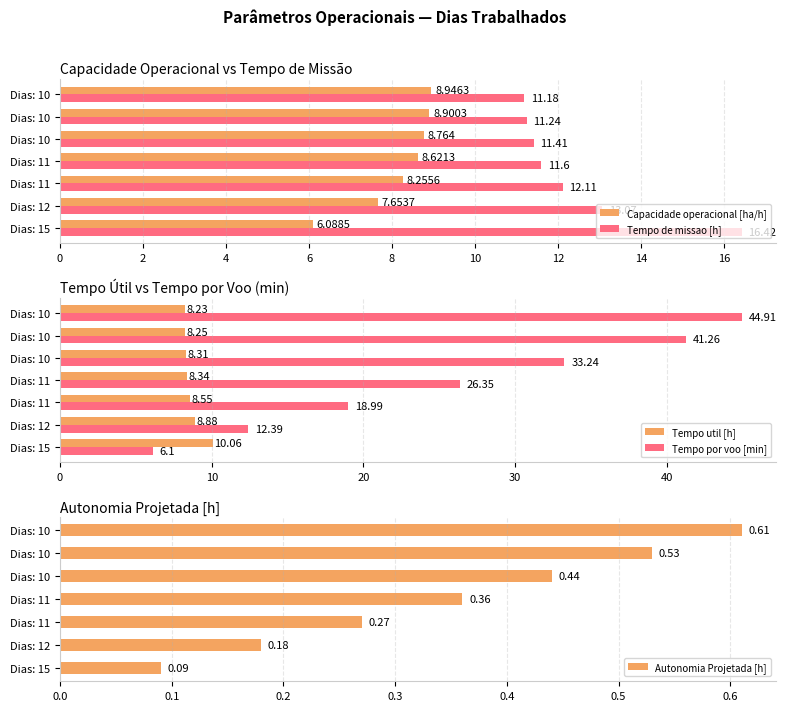

What is the value of the Tempo por voo [min] bar at the 3rd from the left?

19.0